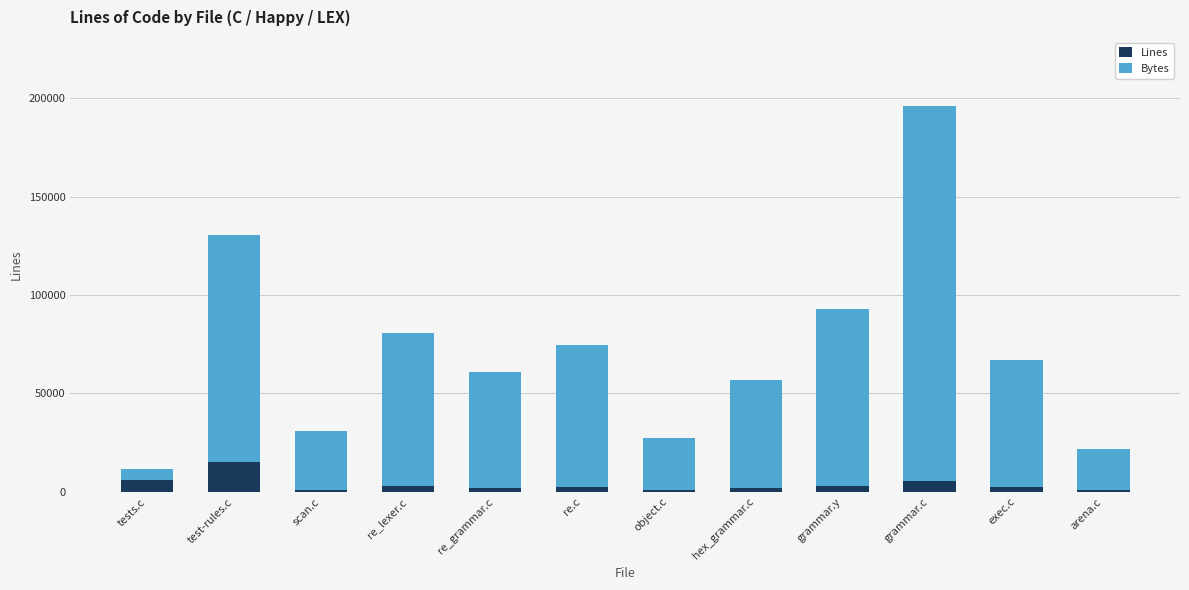

What is the total value across all series at test-rules.c?

130294